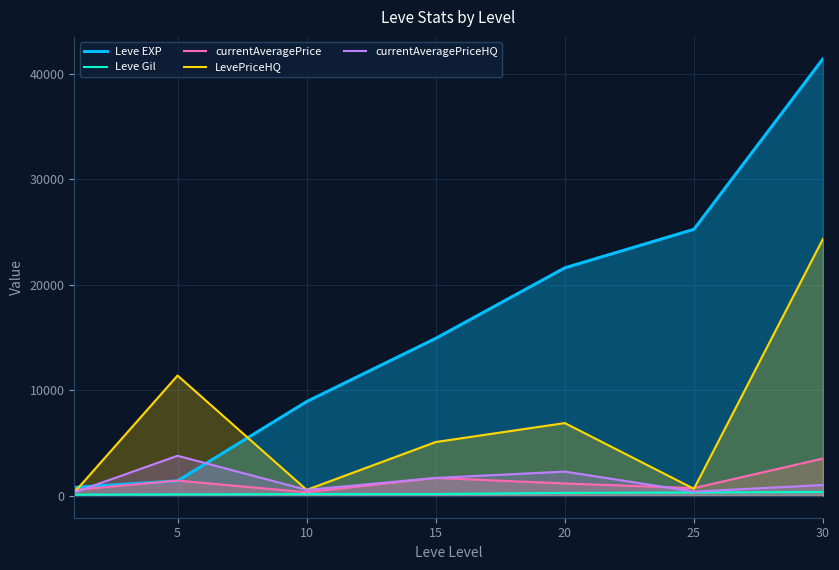

Does the chart display data point markers on the line(s)?

No